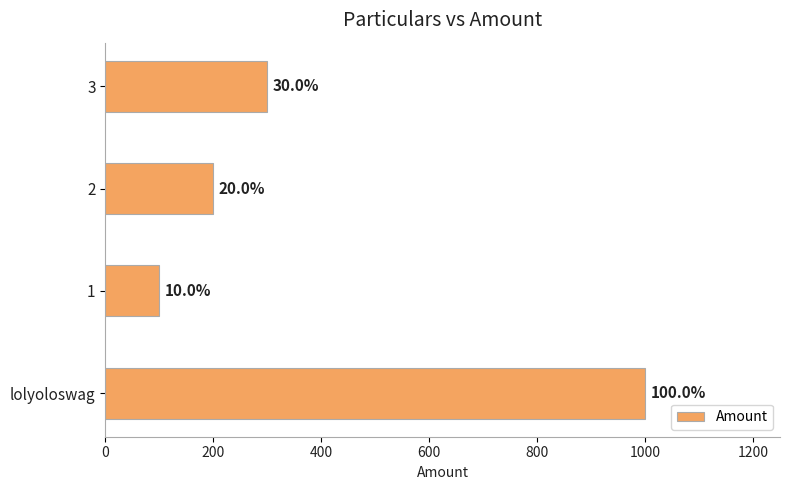

How many bars are there in total?

4